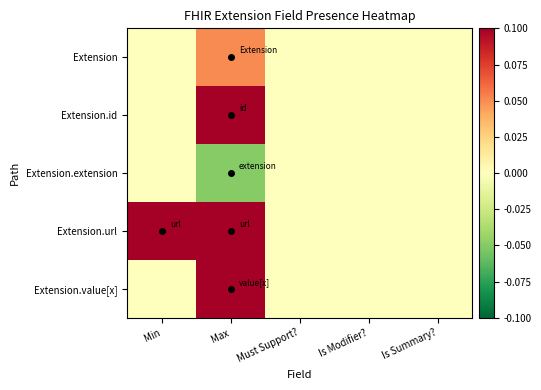

At Must Support?, list the series in order from largest to smallest.

Extension, Extension.id, Extension.extension, Extension.url, Extension.value[x]